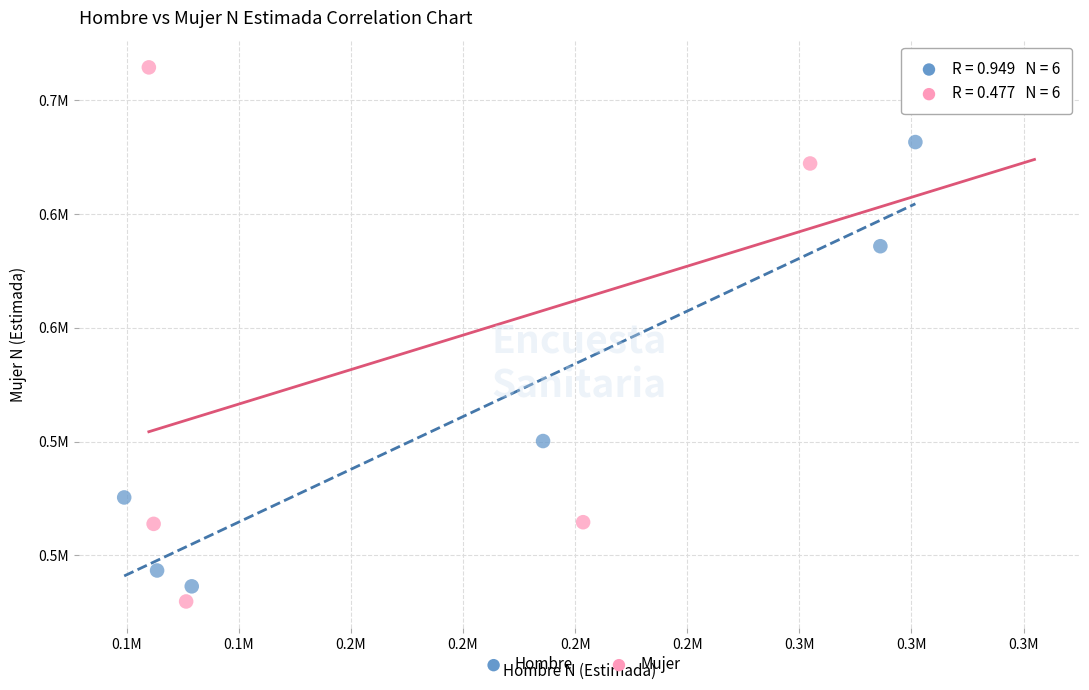

Which series contains the lowest Y value?

Mujer